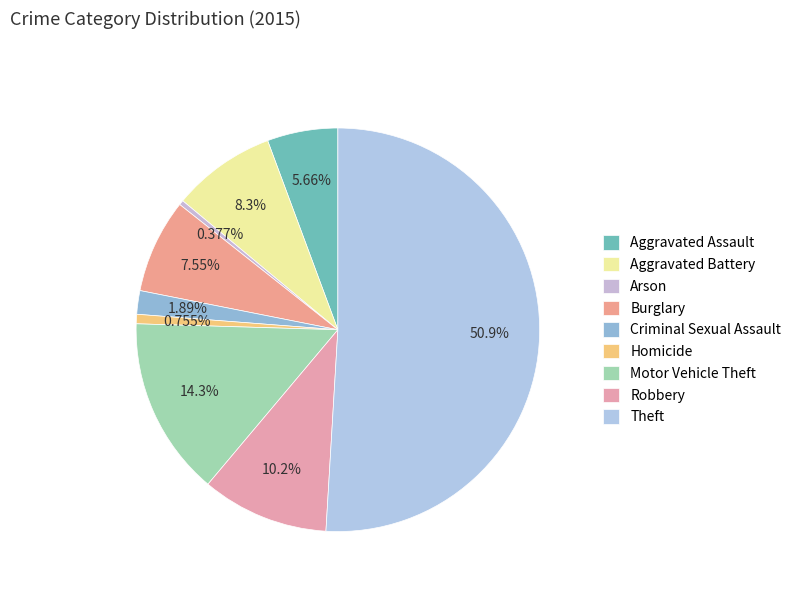

What percentage is NOT represented by Aggravated Assault?

94.3%